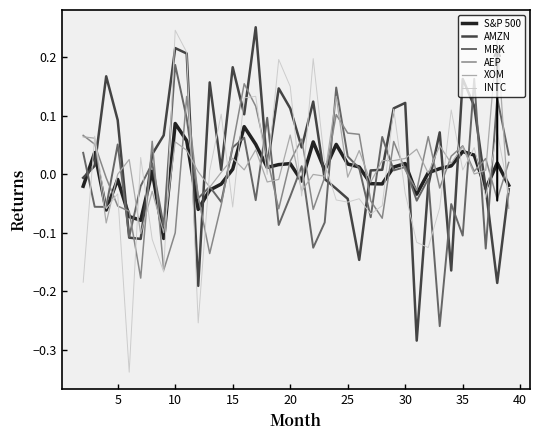

Which series has the largest range (max minus min)?

INTC